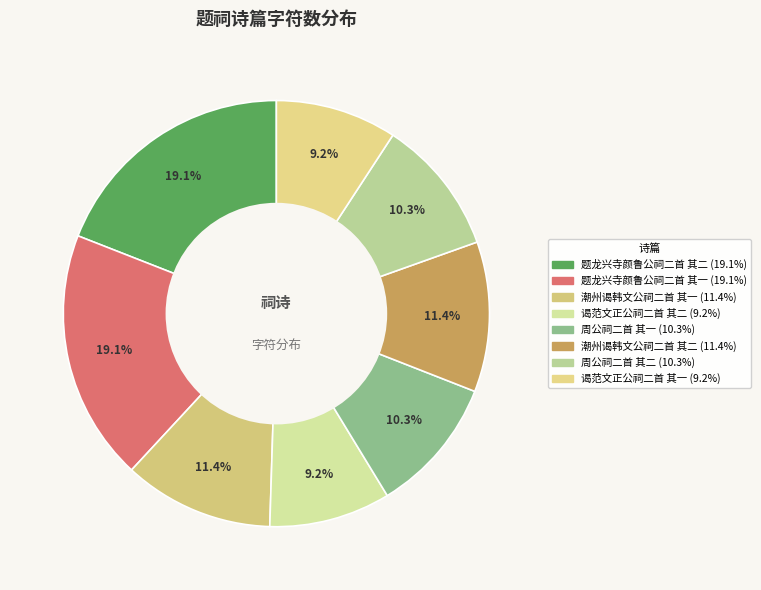

Is there any slice that represents more than half of the pie?

No